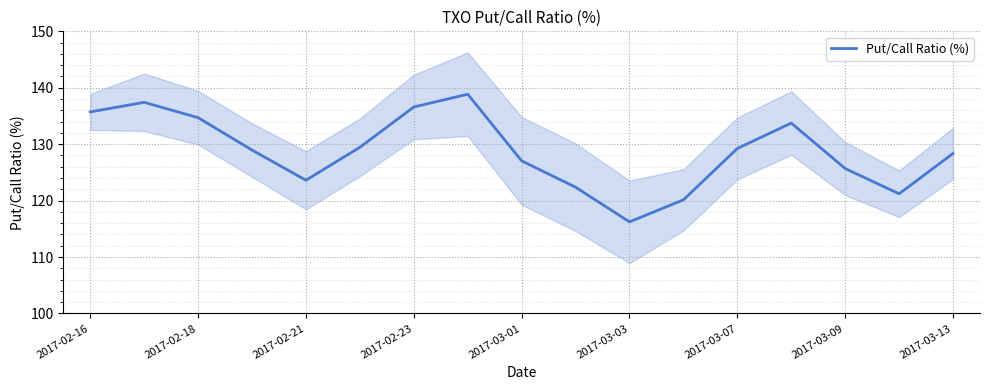

Is it true that Put/Call Ratio (%) equals 37.9 at 2017-03-03?

False